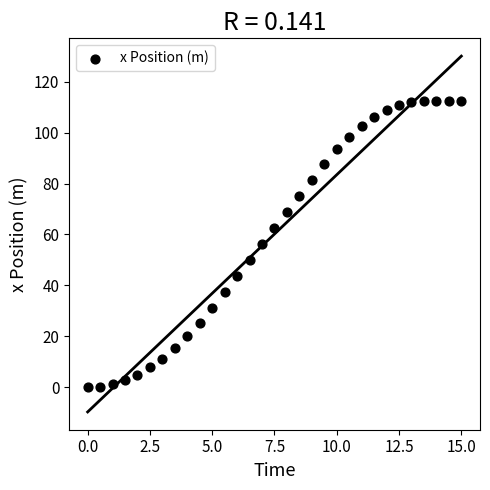

What is the range of X values (max minus min)?

15.0